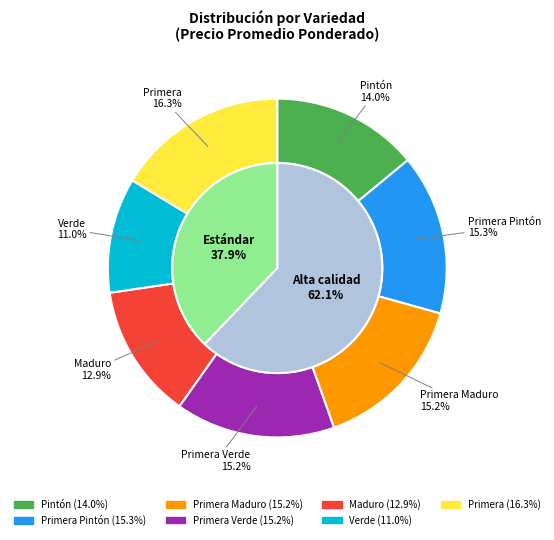

Approximately how many times larger is the value at Primera compared to Maduro?

1.3